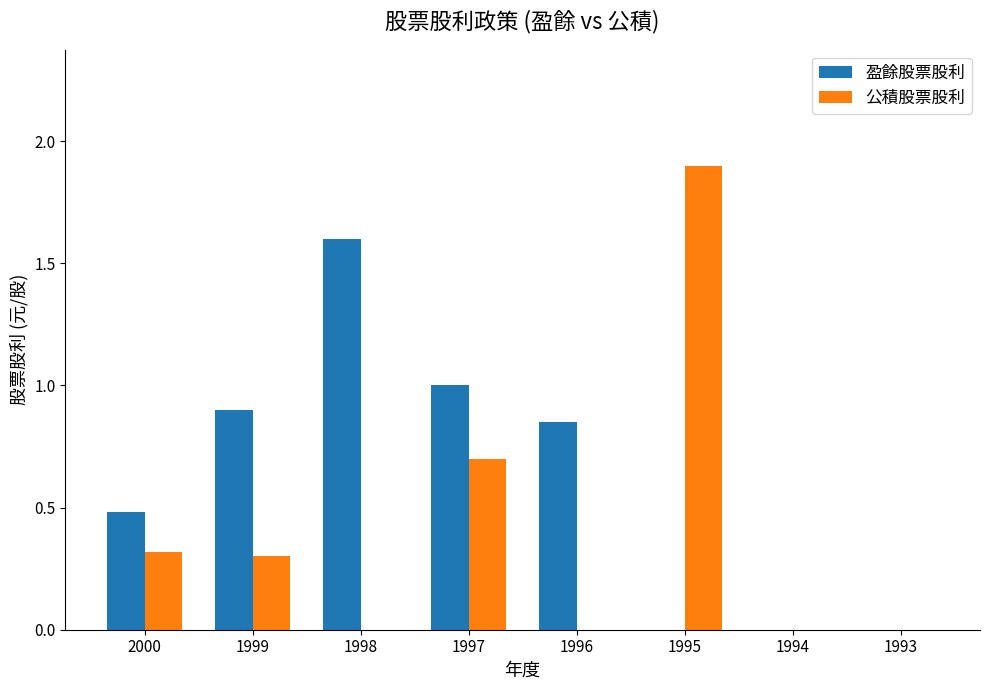

True or false: 公積股票股利 has a value of 0.7 at 1997.

True